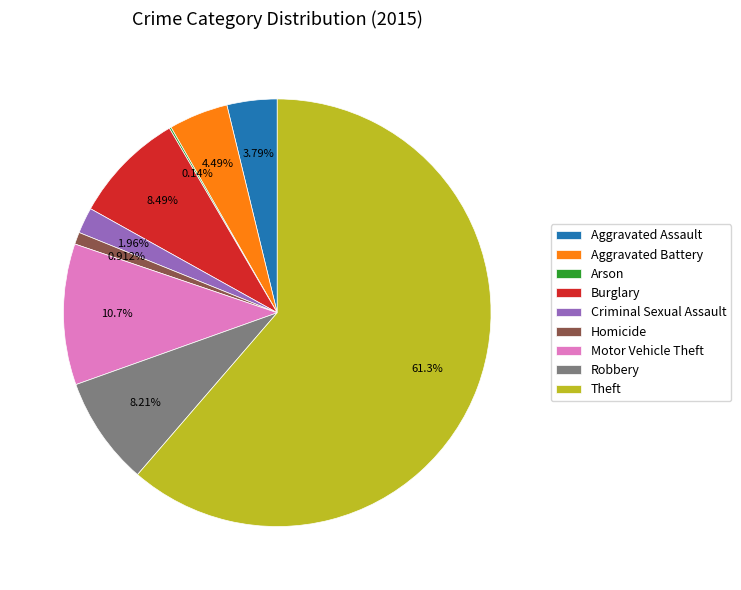

What percentage is the Aggravated Assault slice, to the nearest percent?

4%